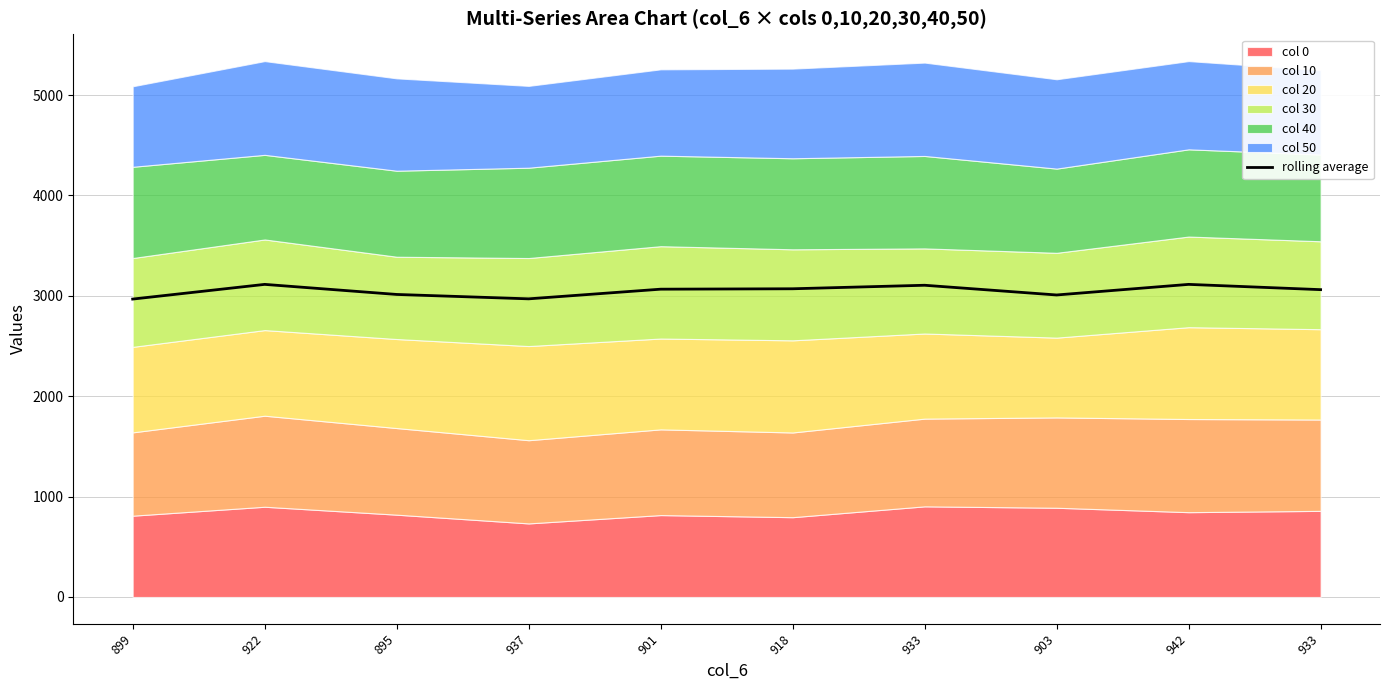

True or false: the data has more than 0 interior local peaks.

True